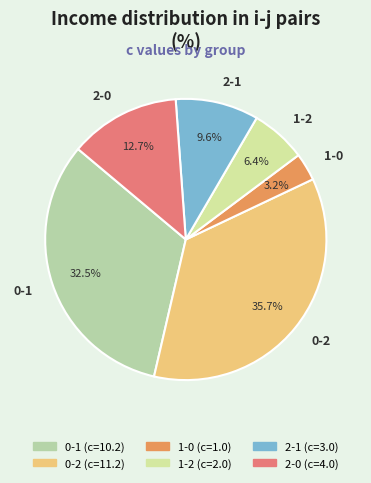

How many segments does this pie chart have?

6